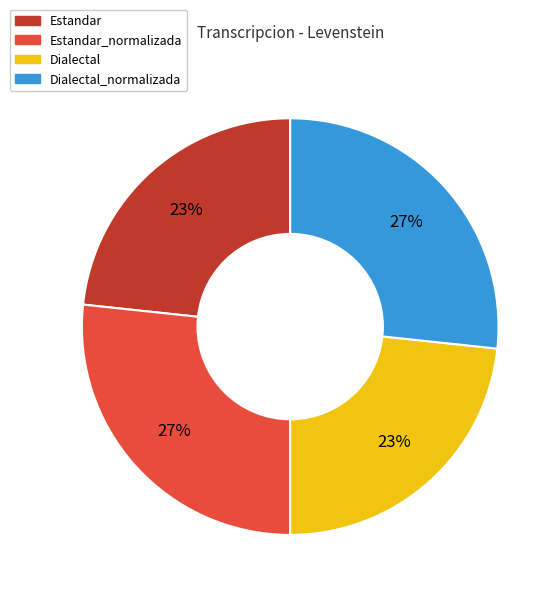

Which has a higher value, Estandar_normalizada or Dialectal?

Estandar_normalizada